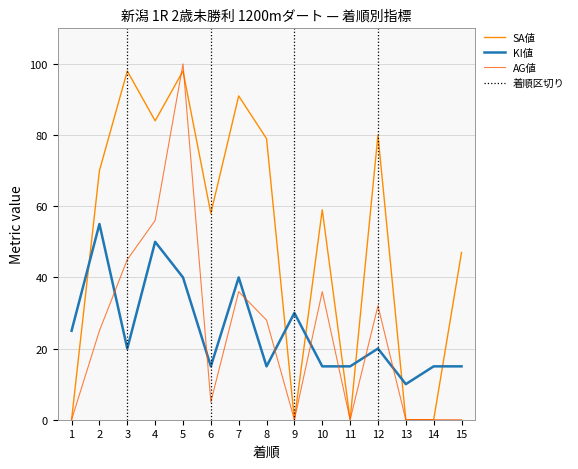

Does the chart display data point markers on the line(s)?

No